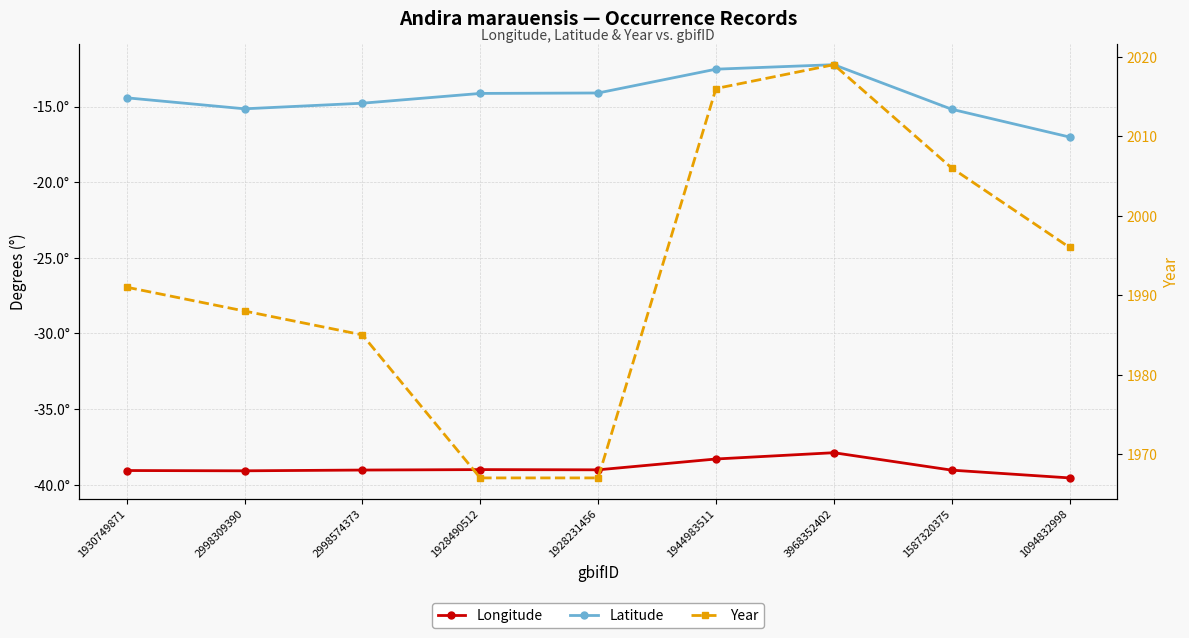

List the series in order of their peak value, lowest first.

Longitude, Latitude, Year